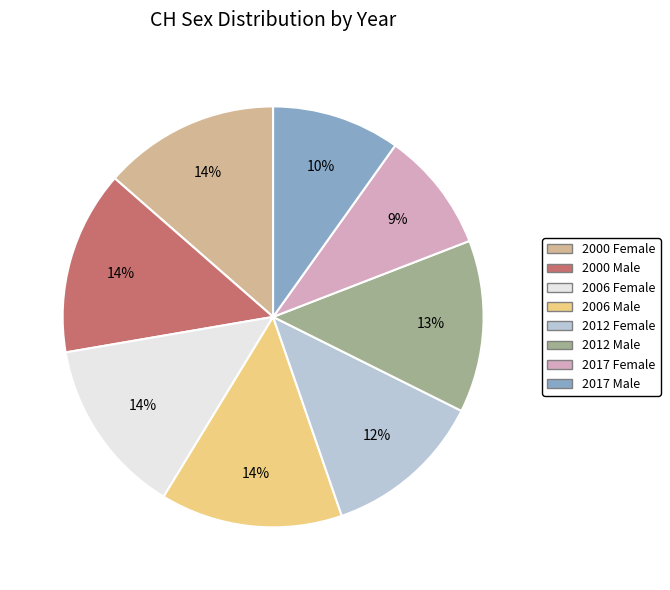

To the nearest percent, what is the difference between the 2012 Female and 2000 Male slice percentages?

2%